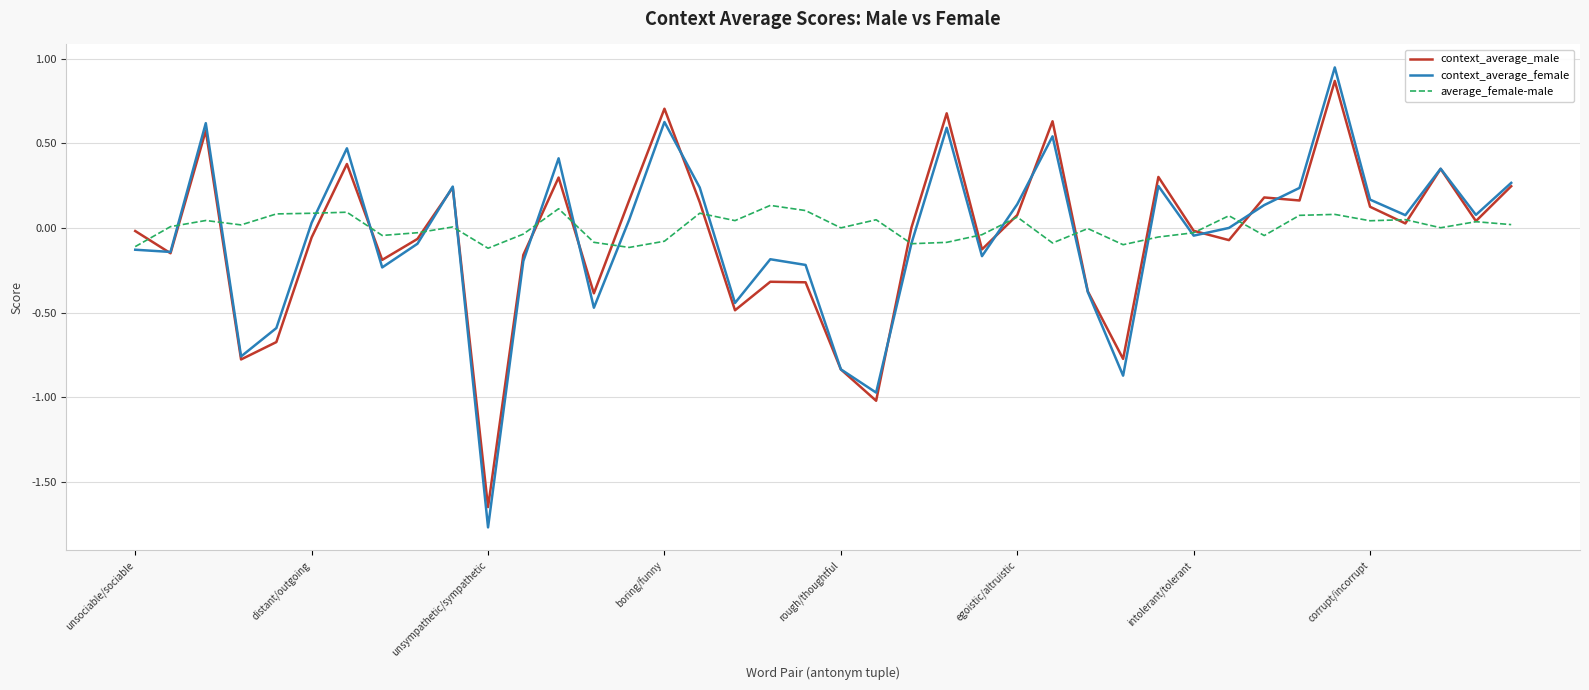

Which series has the widest spread of values?

context_average_female